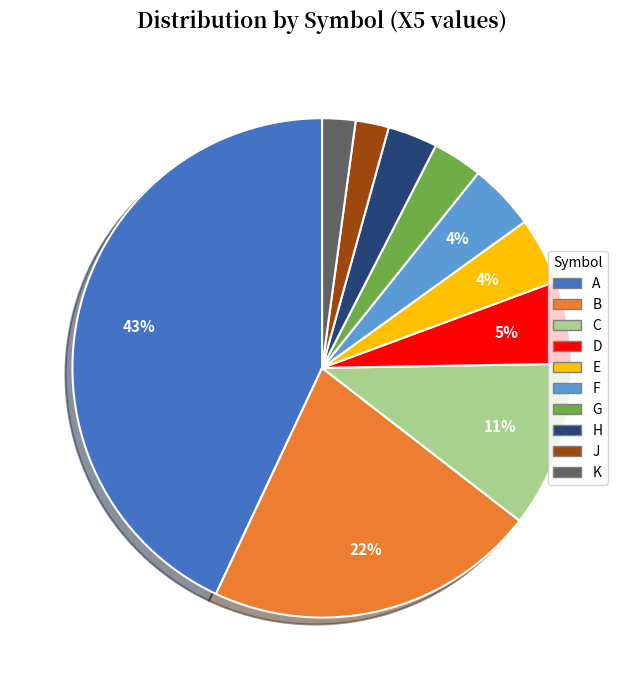

To the nearest percent, what is the average slice percentage?

10%